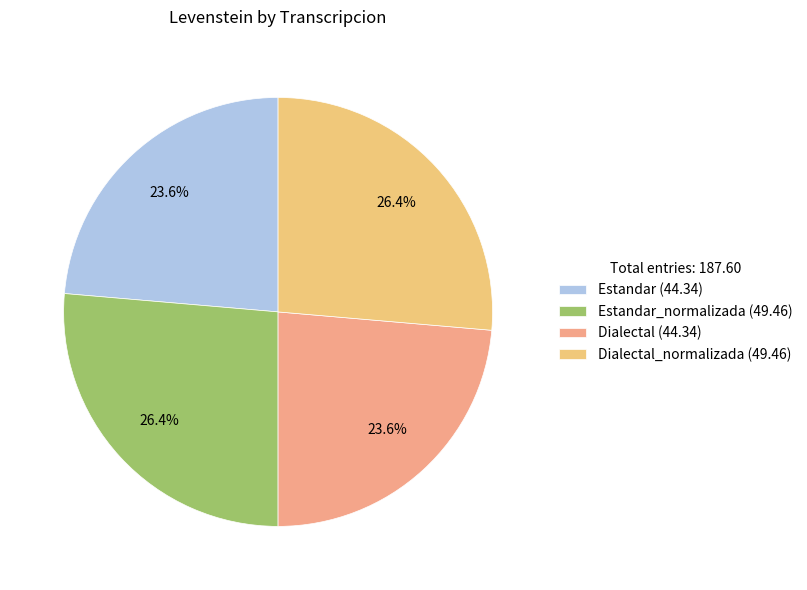

Count the number of slices in the pie.

4